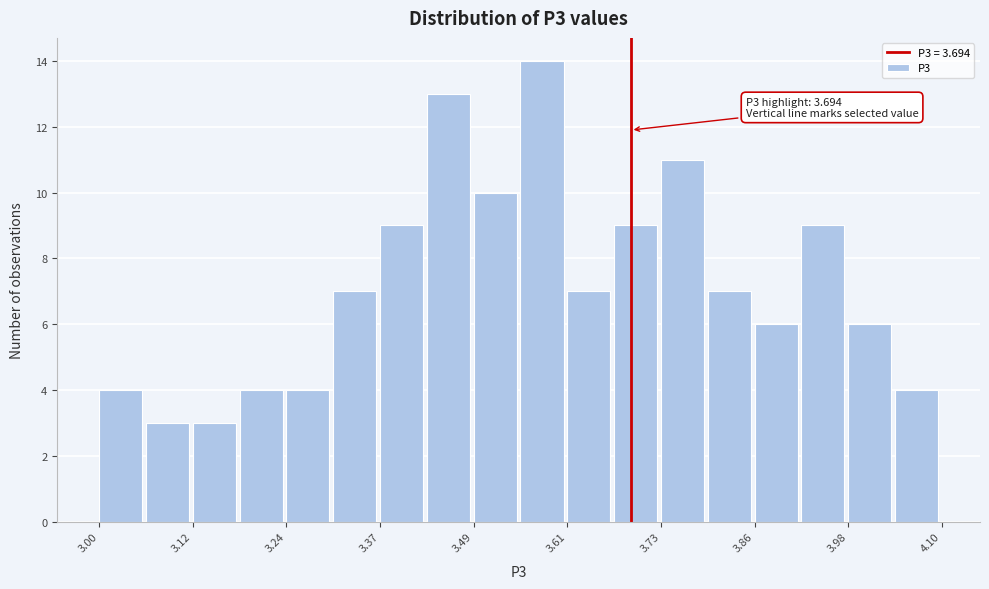

Around what value on the x-axis is the tallest bar? Give the approximate position of its centre, as read against the axis.

3.58